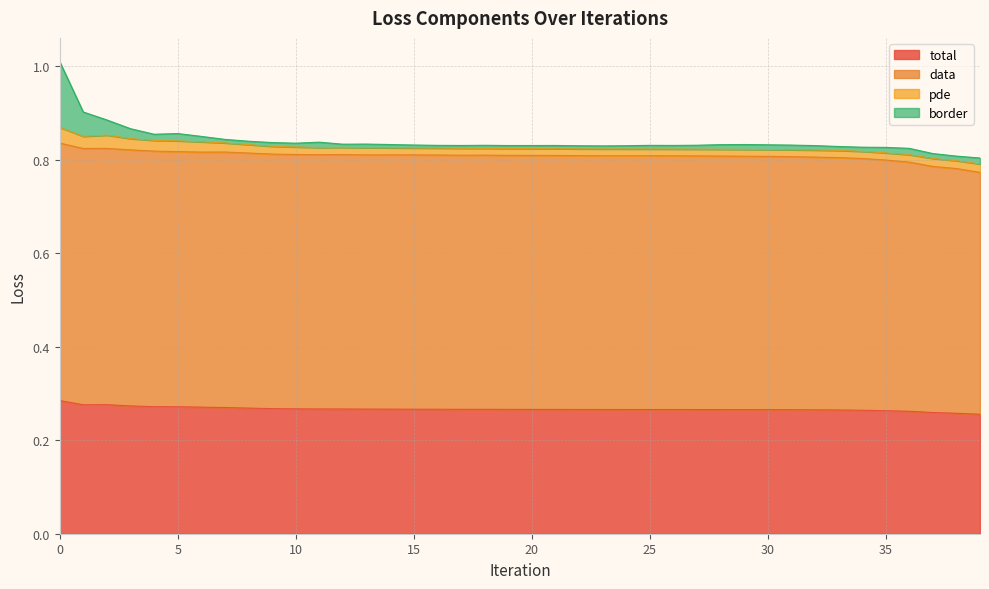

What is the spread (max minus min) of values at 13?

0.5